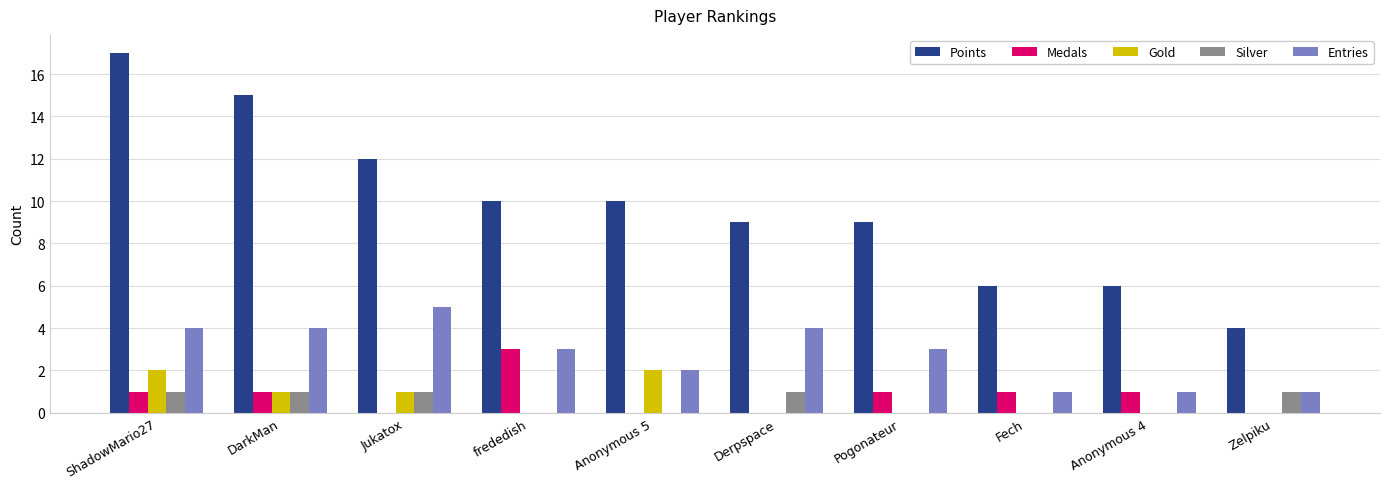

Which series changed the most between ShadowMario27 and frededish?

Points